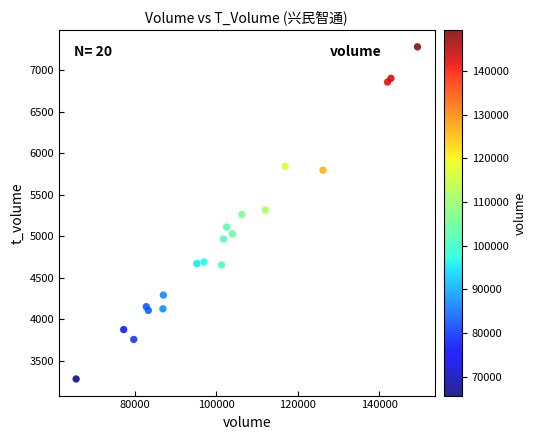

What is the range of Y values (max minus min)?

4001